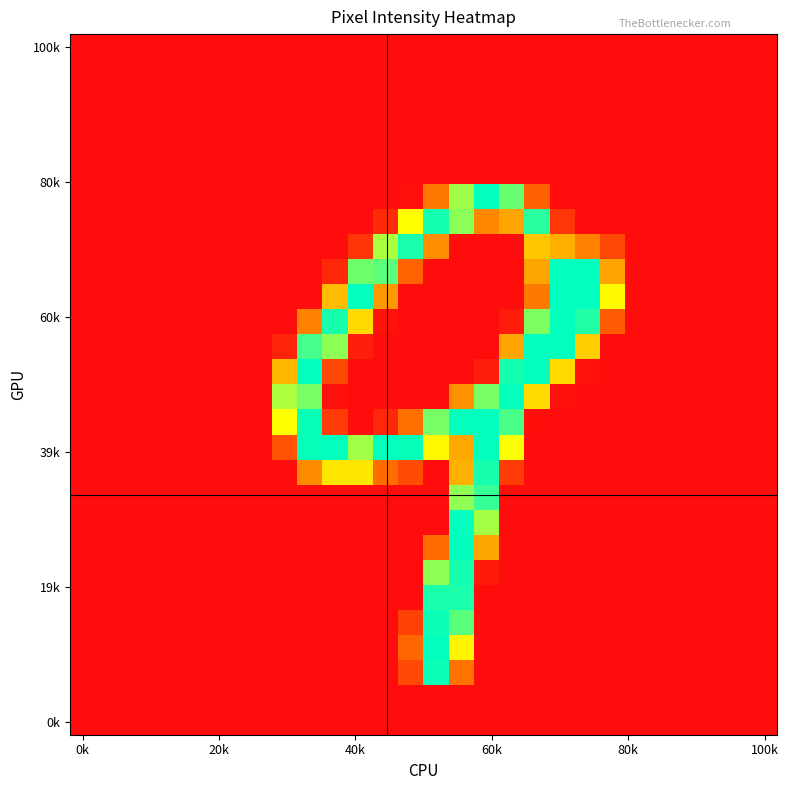

At how many categories does at least one series exceed 112?

14